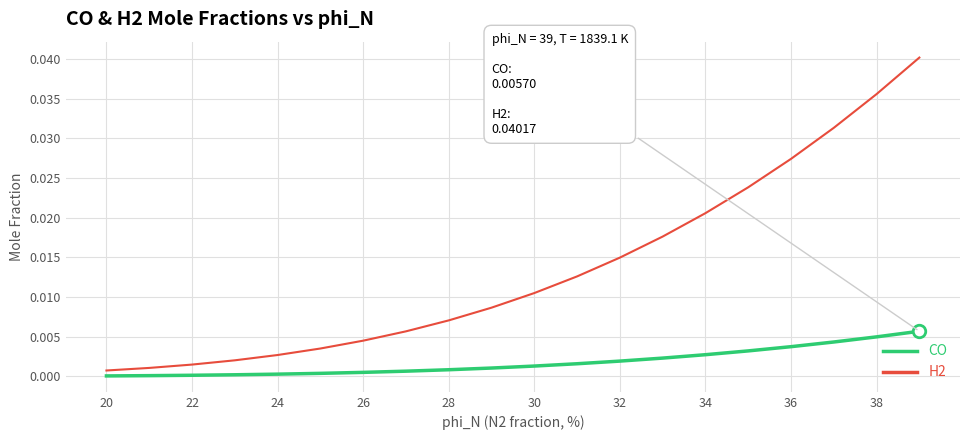

True or false: H2 and CO intersect in this chart.

False